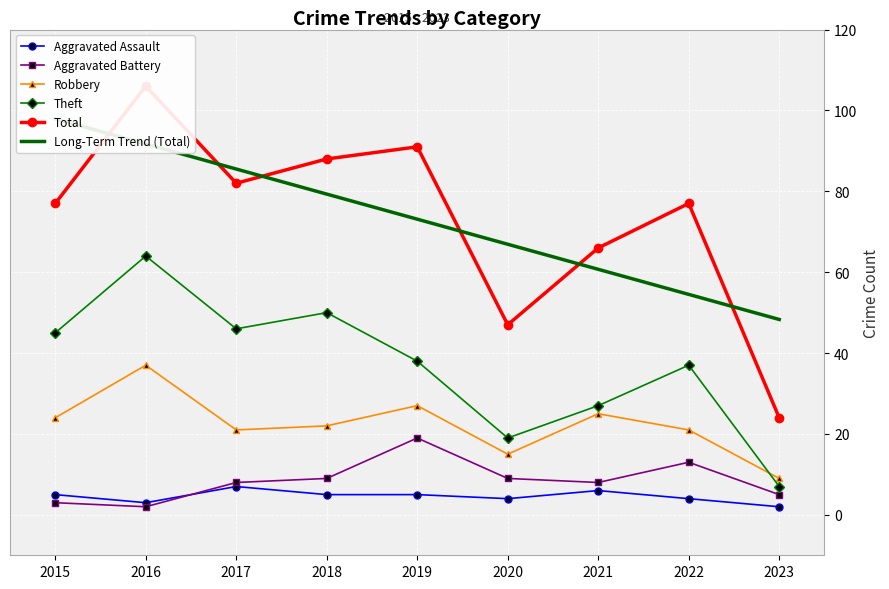

The value of Theft at 2023 is 7.0. True or false?

True